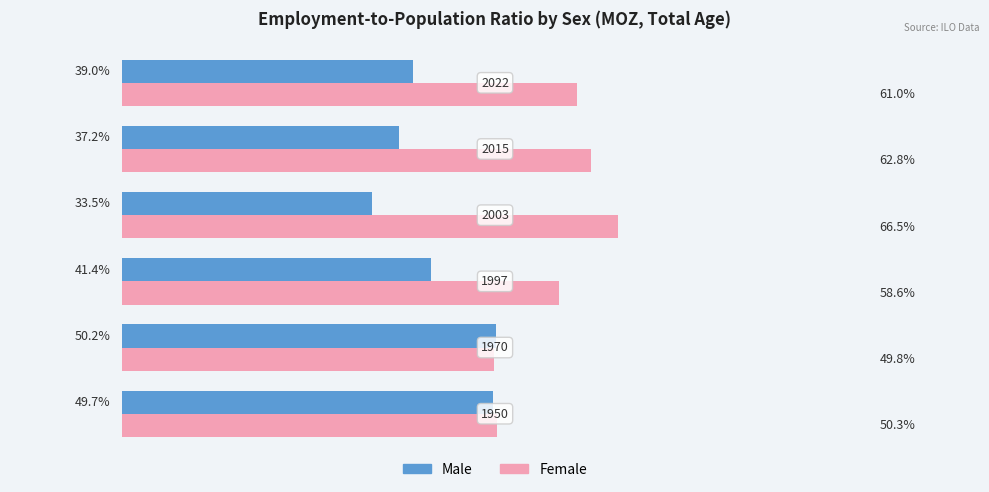

Which series has the largest total across all categories?

Female